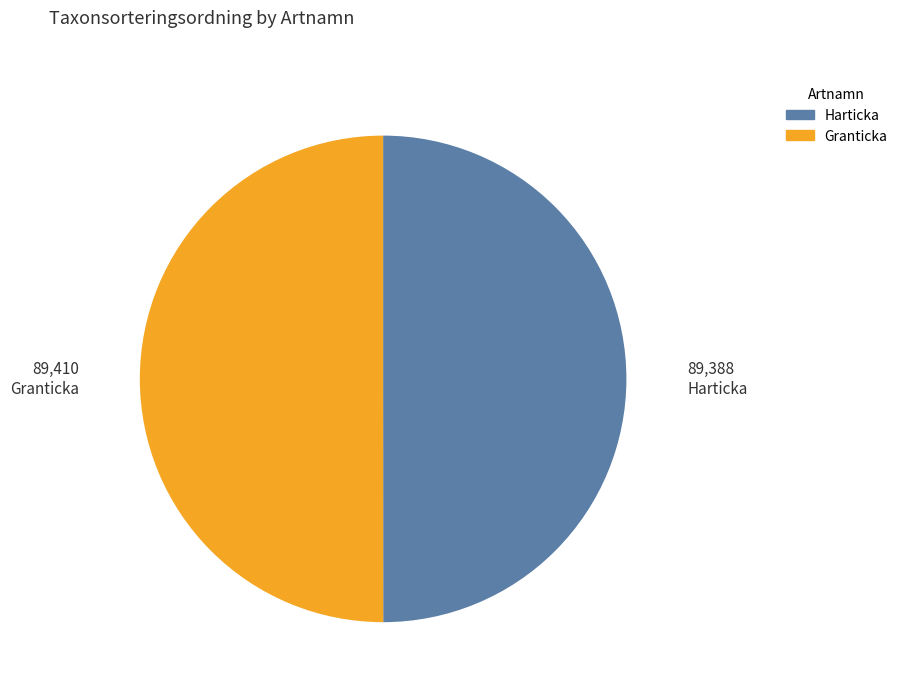

Combined, do Harticka and Granticka account for over 50%?

Yes